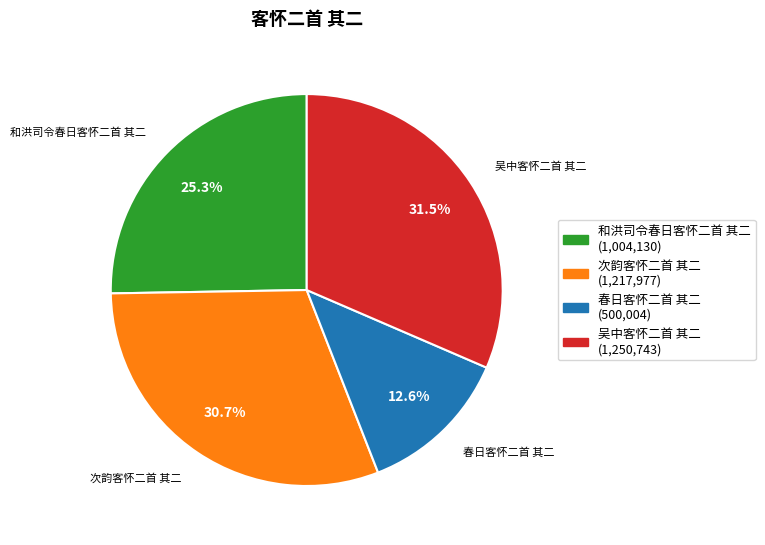

Approximately how many times larger is the value at 春日客怀二首 其二 compared to 和洪司令春日客怀二首 其二?

0.5